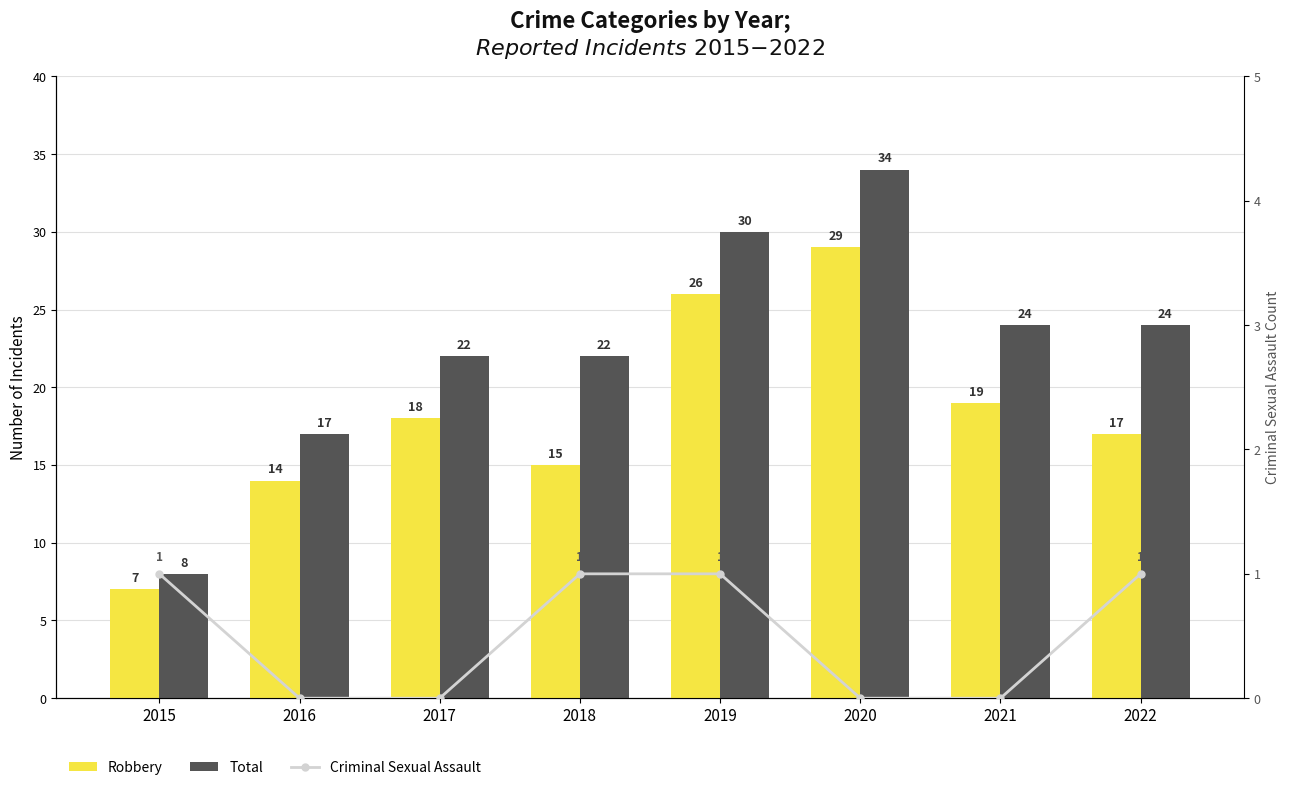

List the series in order of their overall mean, lowest first.

Criminal Sexual Assault, Robbery, Total